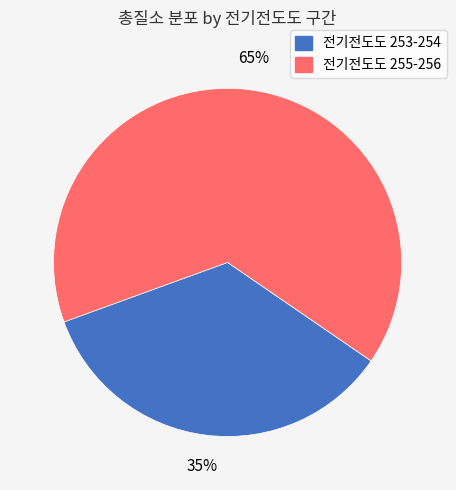

How many slices are in this pie chart?

2